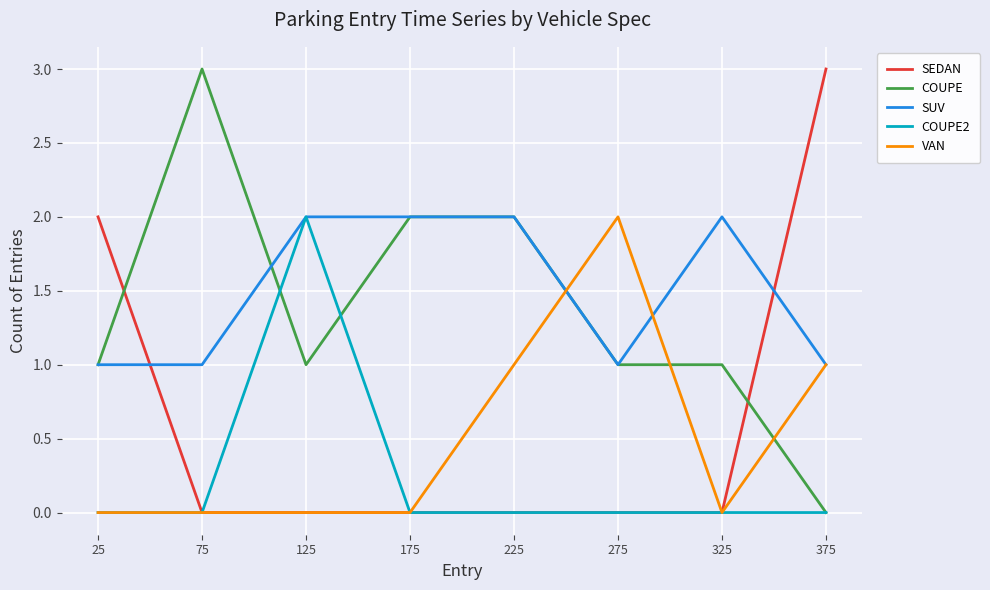

After their last crossing, which series has the higher values: COUPE or VAN?

VAN